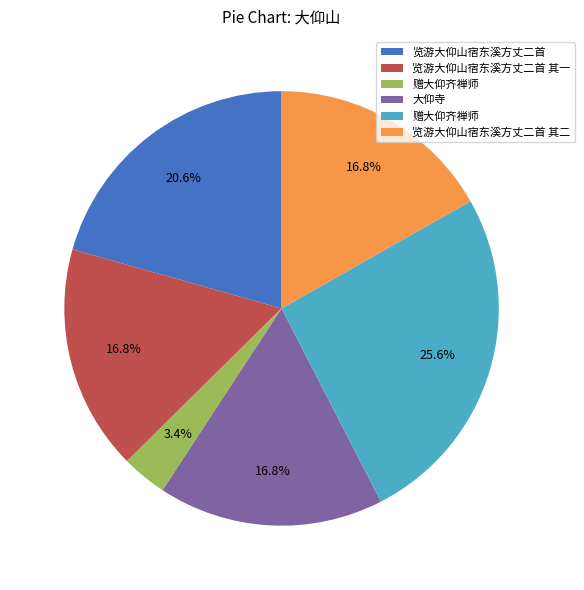

Is there any slice that represents more than half of the pie?

No